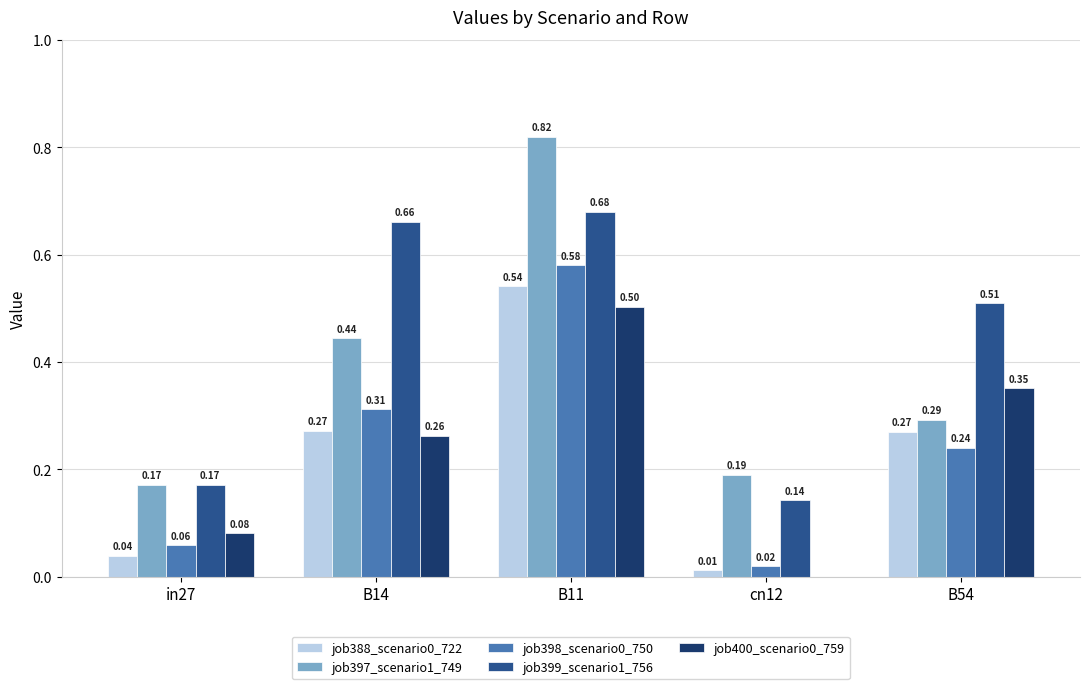

What is the sum of all job398_scenario0_750 values?

1.2